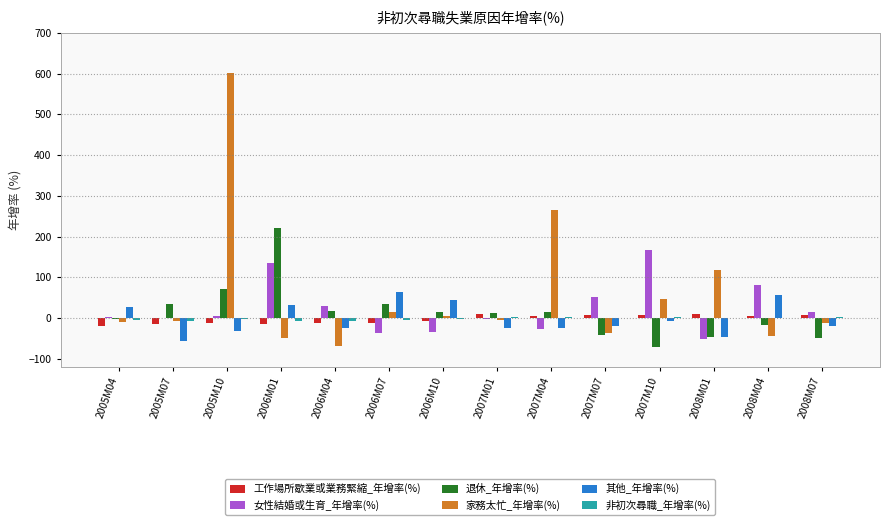

Which series has the largest total across all categories?

家務太忙_年增率(%)